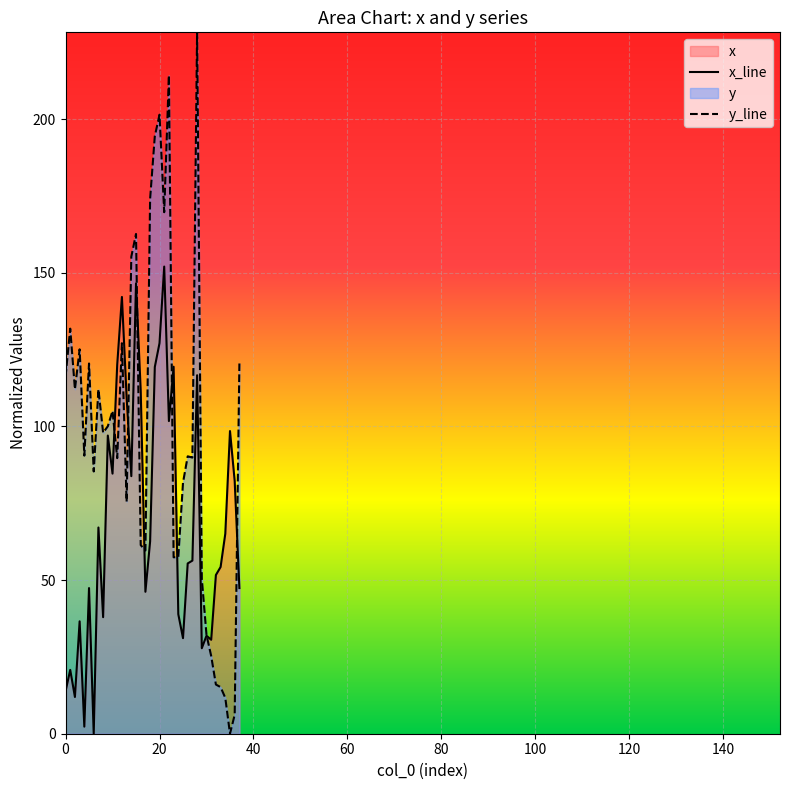

True or false: x_line and y_line cross at least once.

True